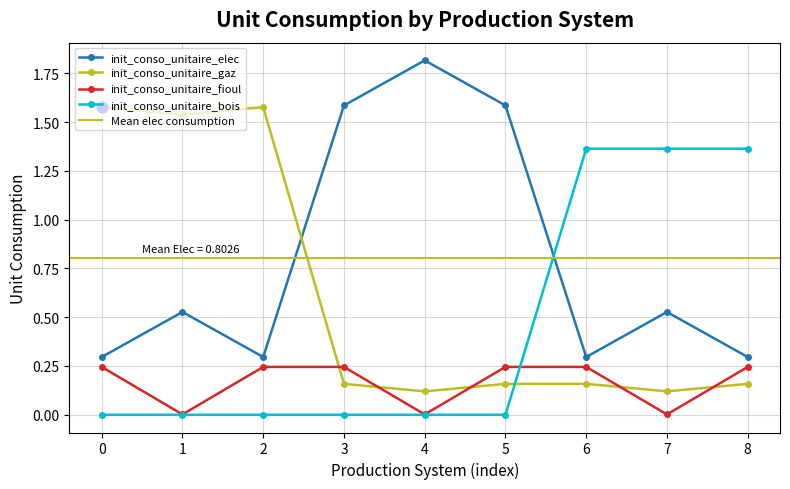

Which series has the largest total across all categories?

init_conso_unitaire_elec